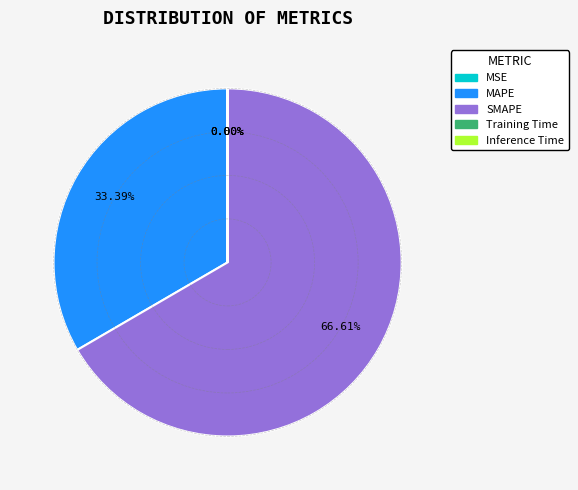

Is SMAPE the majority of the pie?

Yes